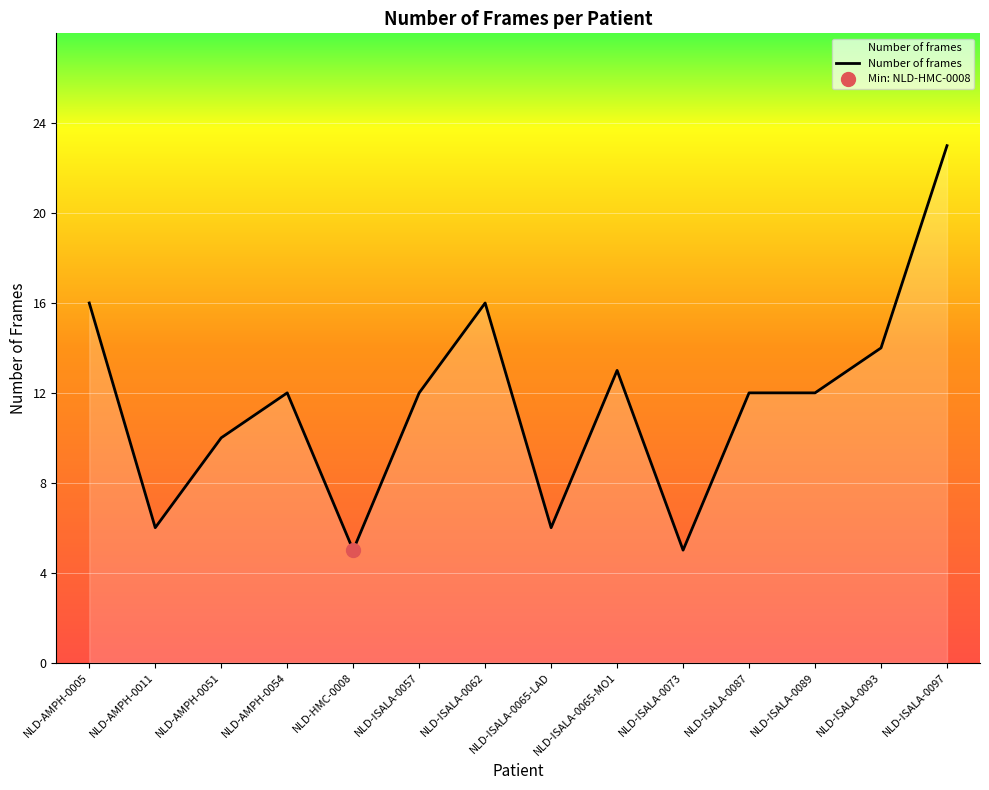

Where is the data nearest to the value 14?

NLD-ISALA-0093